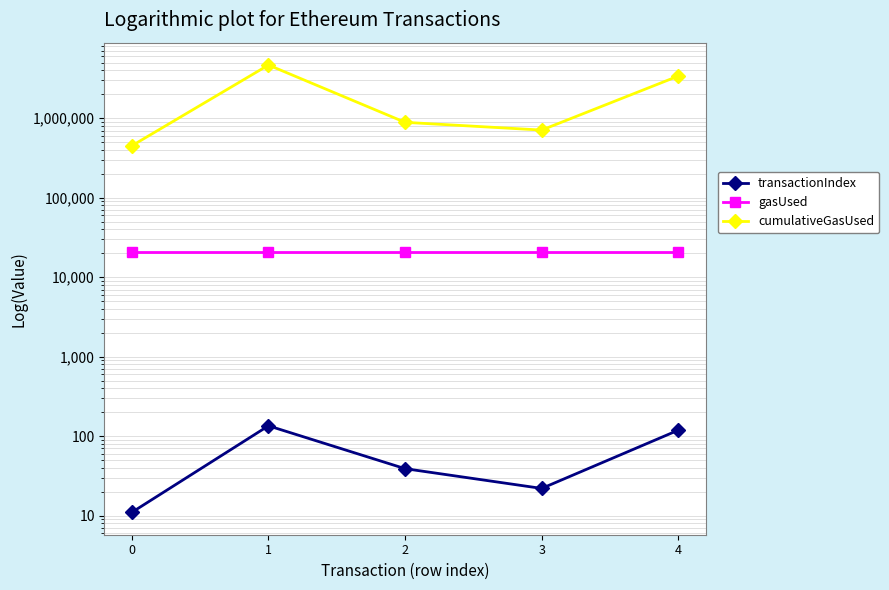

True or false: gasUsed has a value of 21000 at 2.

True